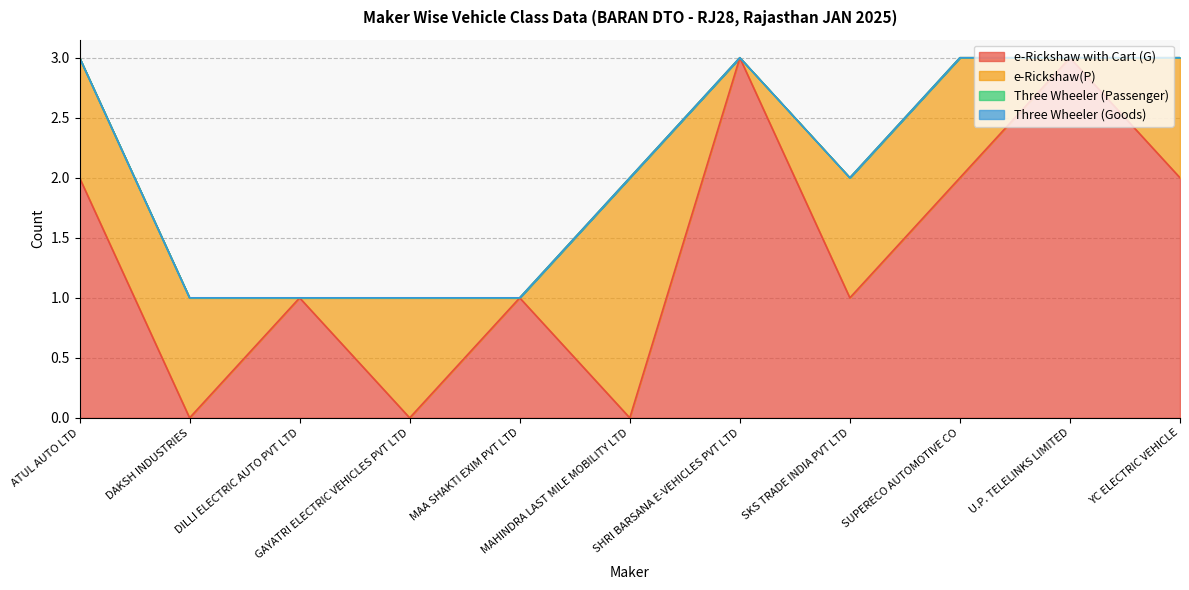

At which category does the chart reach its peak across all series?

SHRI BARSANA E-VEHICLES PVT LTD